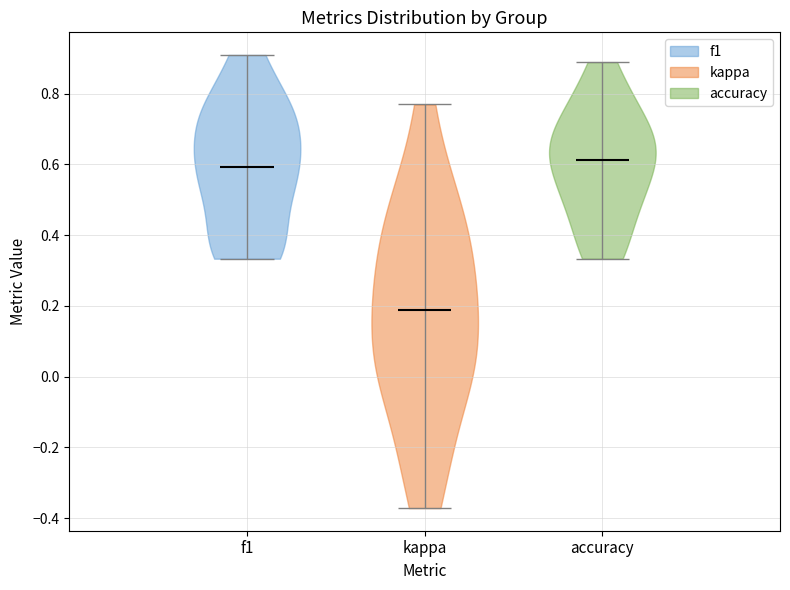

Reading left to right, read every violin against the y-axis: where its median line is, and the lowest and highest points it reaches. The values are not printed on the chart, so give them approximately, as read against the axis.

f1: median line 0.60, lowest point 0.34, highest point 0.90
kappa: median line 0.18, lowest point -0.38, highest point 0.76
accuracy: median line 0.62, lowest point 0.34, highest point 0.88